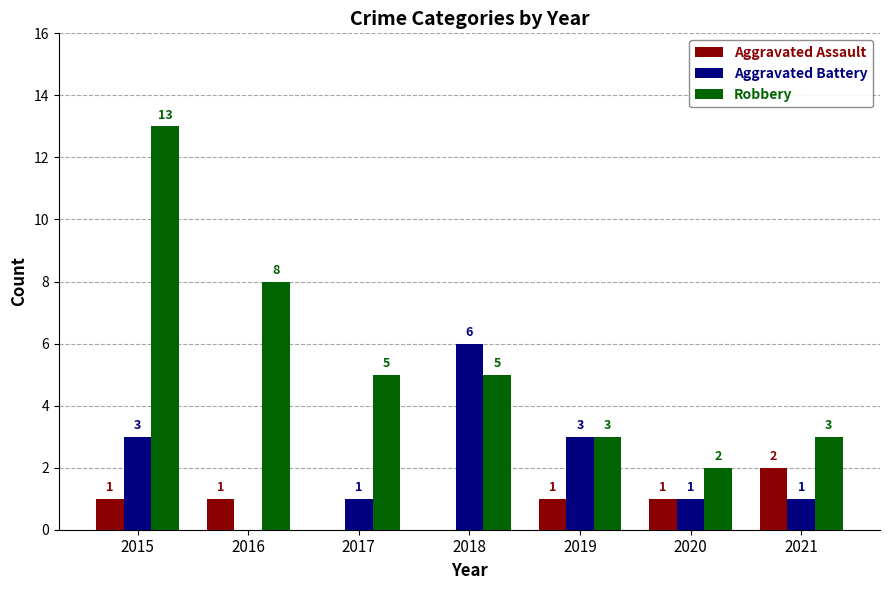

At which label does Aggravated Battery reach its peak?

2018